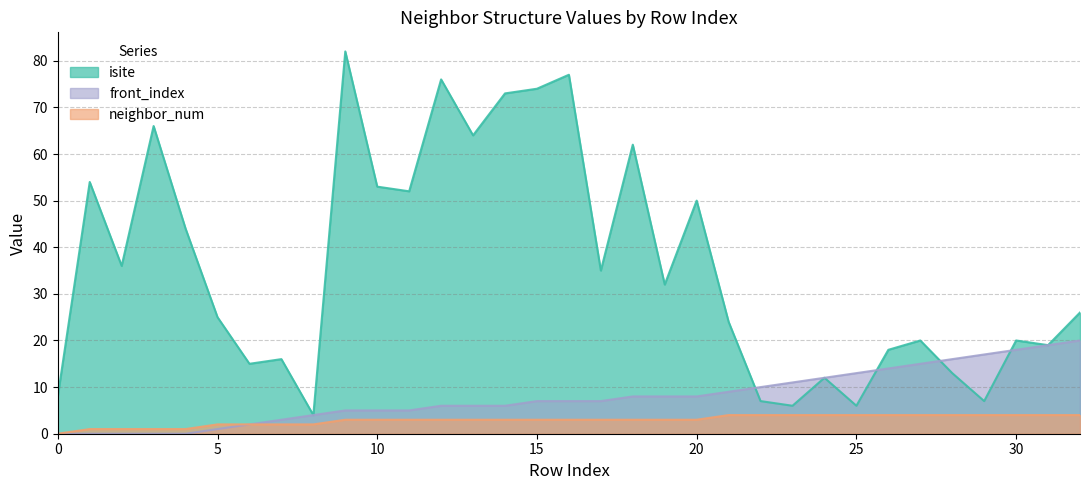

What is the value of the neighbor_num point at the 16th from the left?

3